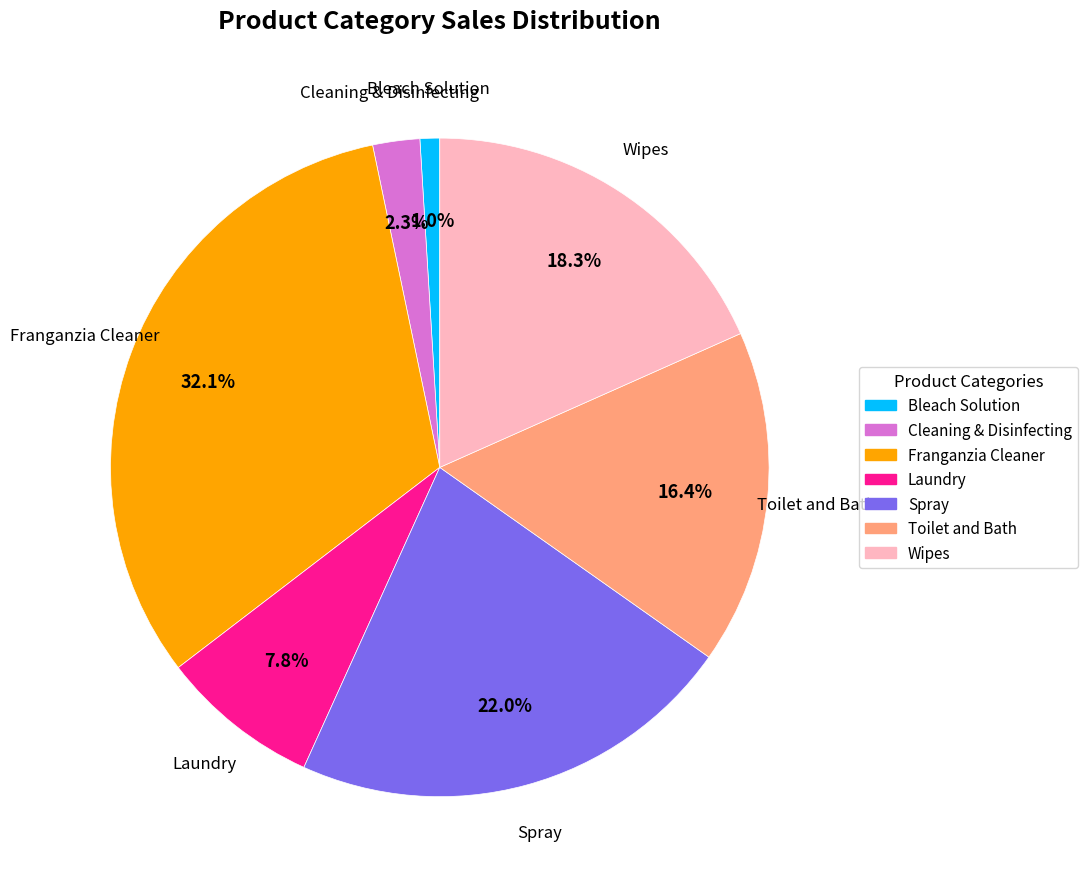

To the nearest percent, what is the combined percentage of Wipes and Franganzia Cleaner?

50%